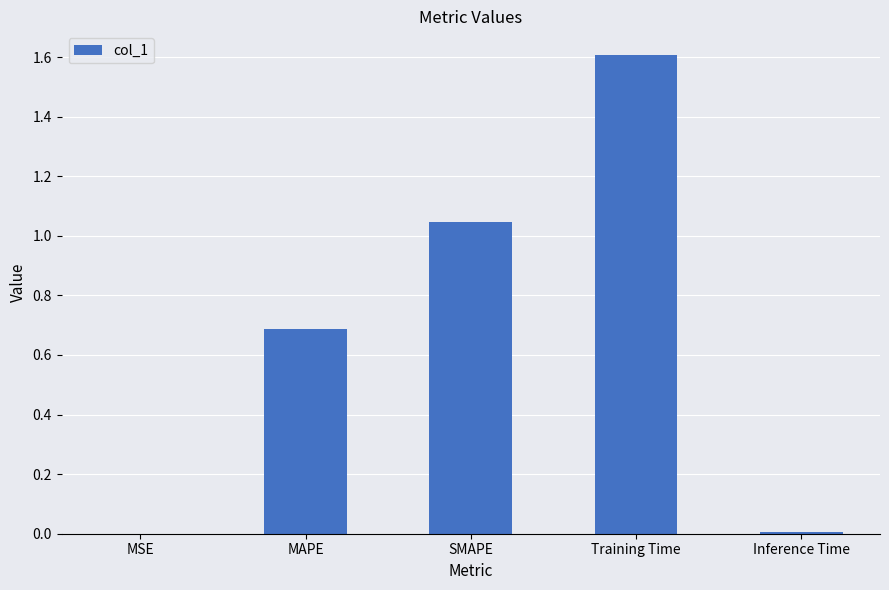

Are the bars grouped side by side (vs. stacked)?

No